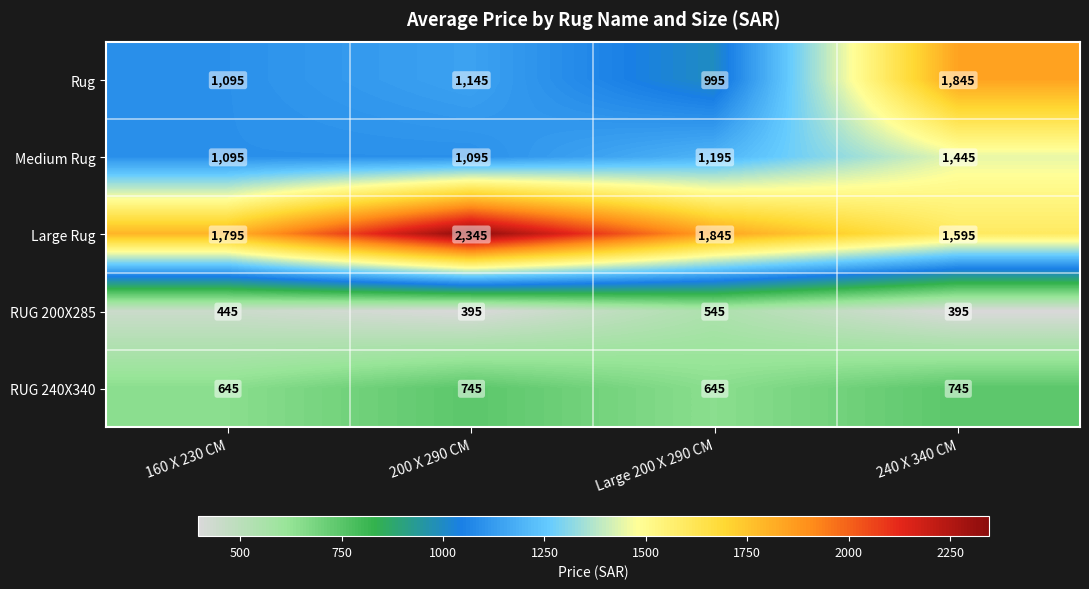

Reading left to right, list all the values displayed in this chart.

Rug: 160 X 230 CM=1095	200 X 290 CM=1145	Large 200 X 290 CM=995	240 X 340 CM=1845
Medium Rug: 160 X 230 CM=1095	200 X 290 CM=1095	Large 200 X 290 CM=1195	240 X 340 CM=1445
Large Rug: 160 X 230 CM=1795	200 X 290 CM=2345	Large 200 X 290 CM=1845	240 X 340 CM=1595
RUG 200X285: 160 X 230 CM=445	200 X 290 CM=395	Large 200 X 290 CM=545	240 X 340 CM=395
RUG 240X340: 160 X 230 CM=645	200 X 290 CM=745	Large 200 X 290 CM=645	240 X 340 CM=745